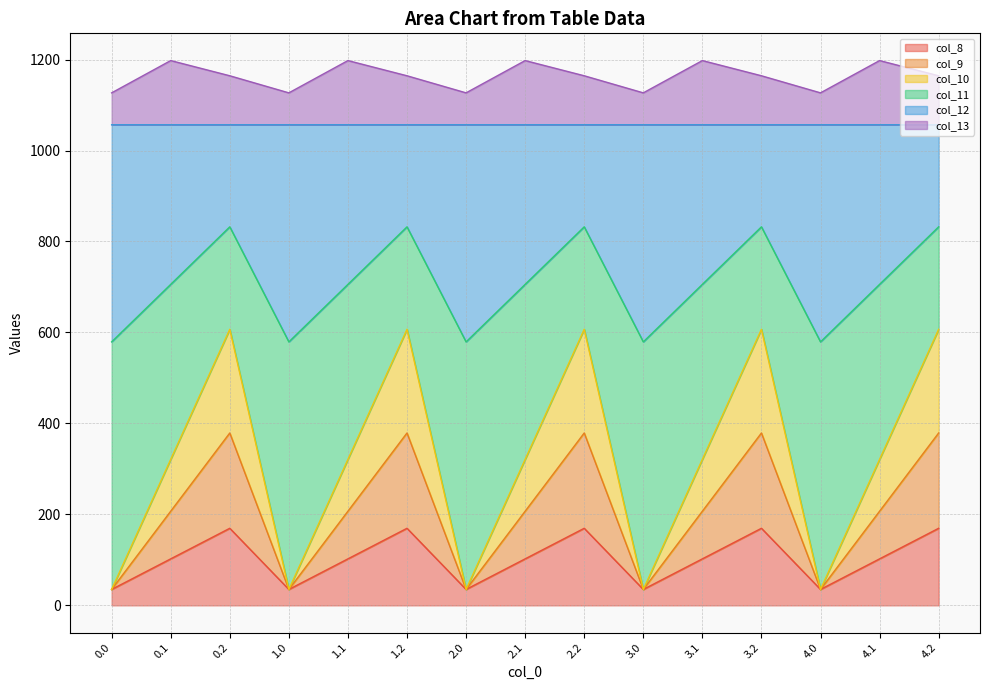

How many lines are shown in the chart?

6